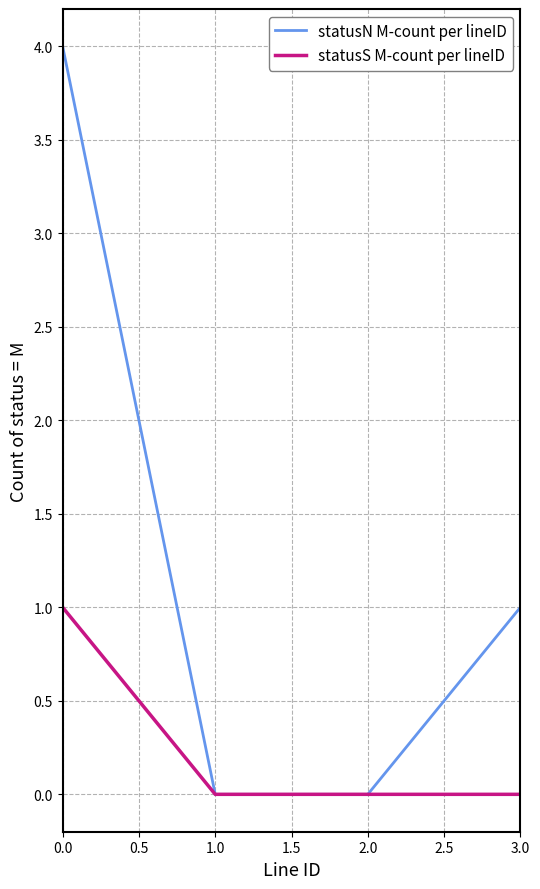

What is the greatest value displayed?

4